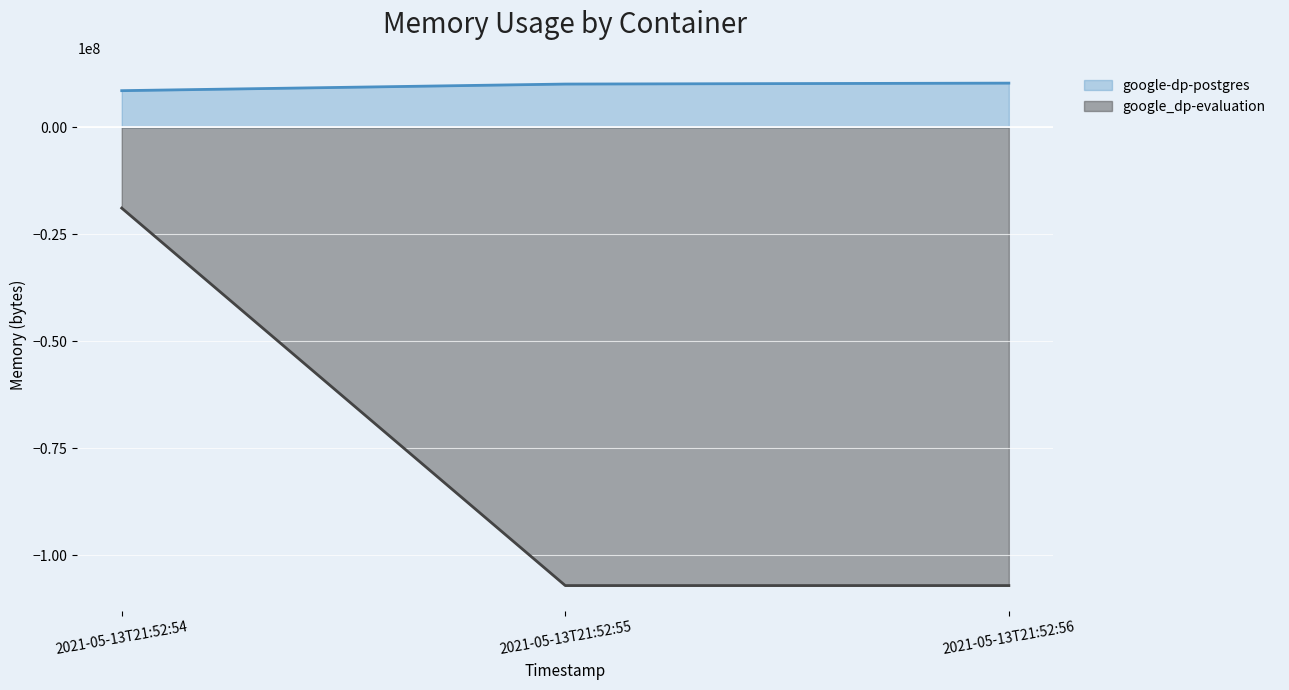

Reading left to right, what are all the values shown in this chart?

google-dp-postgres: 8560640	10104832	10321920
google_dp-evaluation: -18870272	-107036672	-107036672